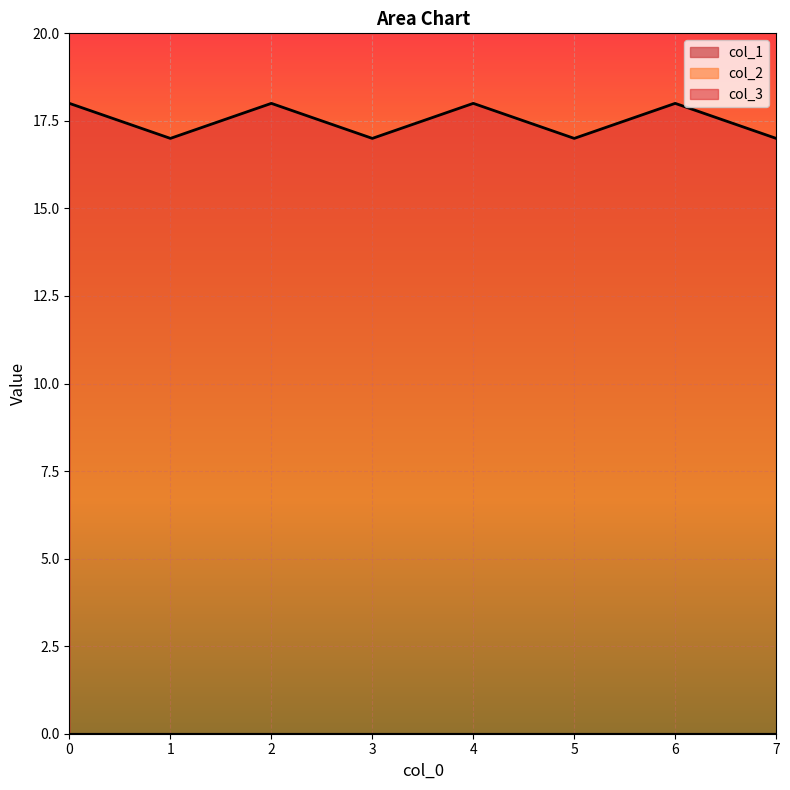

In col_3, how many points are higher than both neighbors (excluding endpoints)?

3